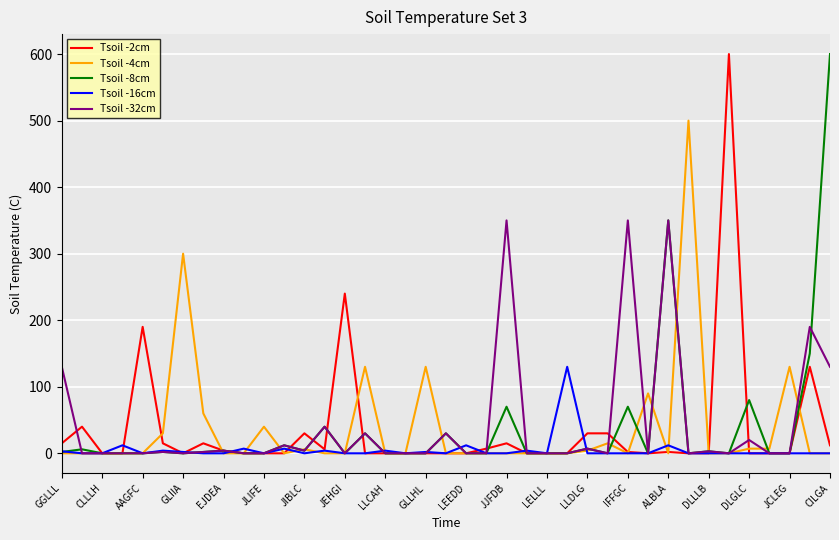

What is the maximum value for Tsoil -32cm?

350